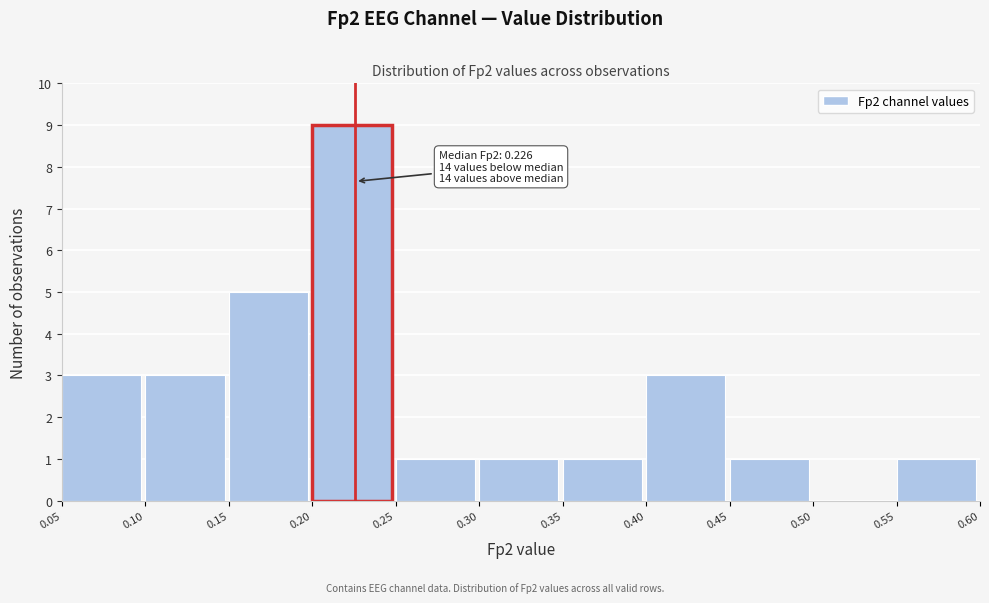

Over which range of the x-axis is the bar tallest?

0.20 to 0.25